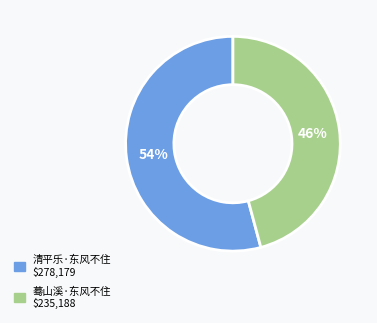

Which category accounts for the majority?

清平乐·东风不住